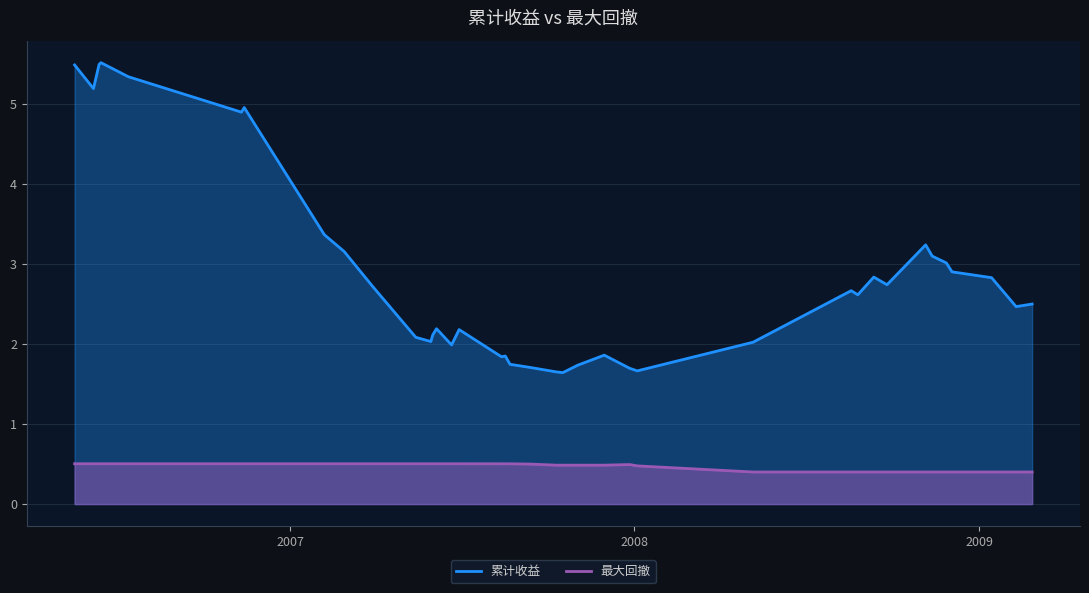

True or false: 累计收益 and 最大回撤 cross at least once.

False